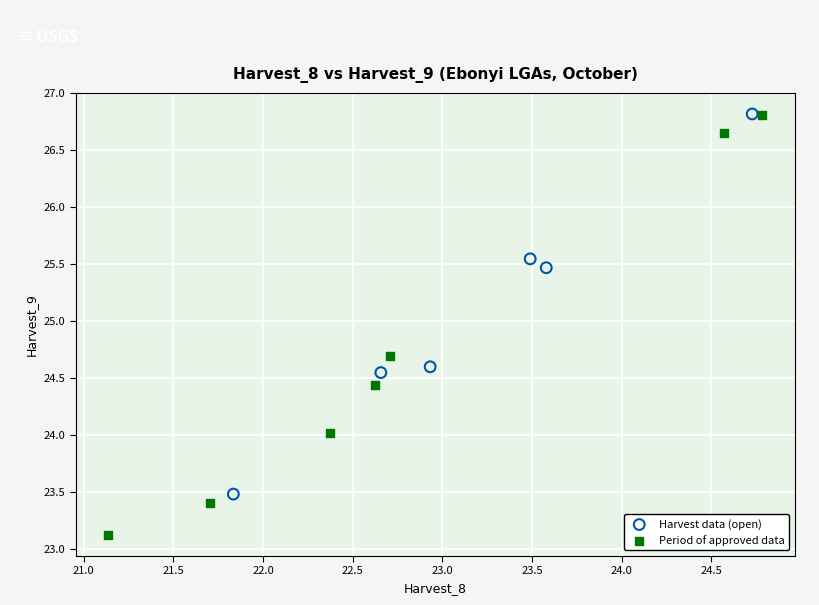

Which series reaches the minimum Y coordinate?

Period of approved data